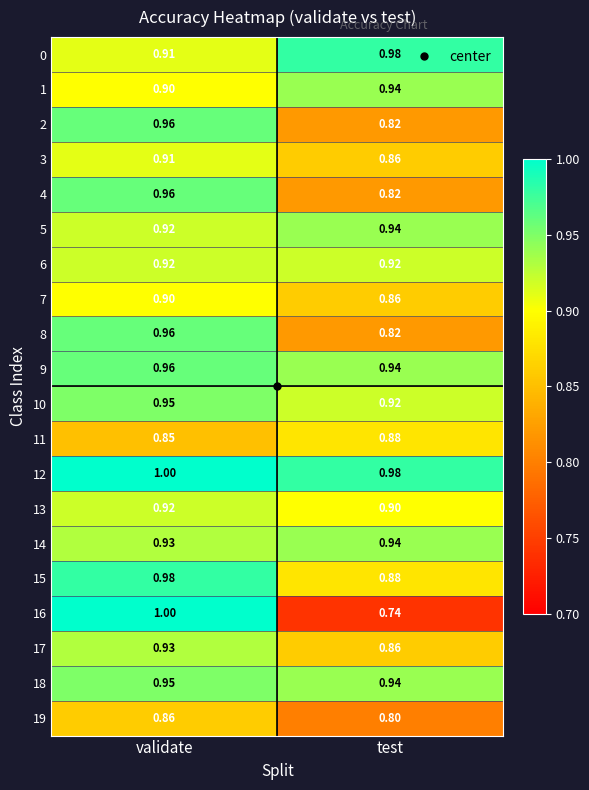

Is the value of 14 at test greater than the value of 11 at test?

Yes